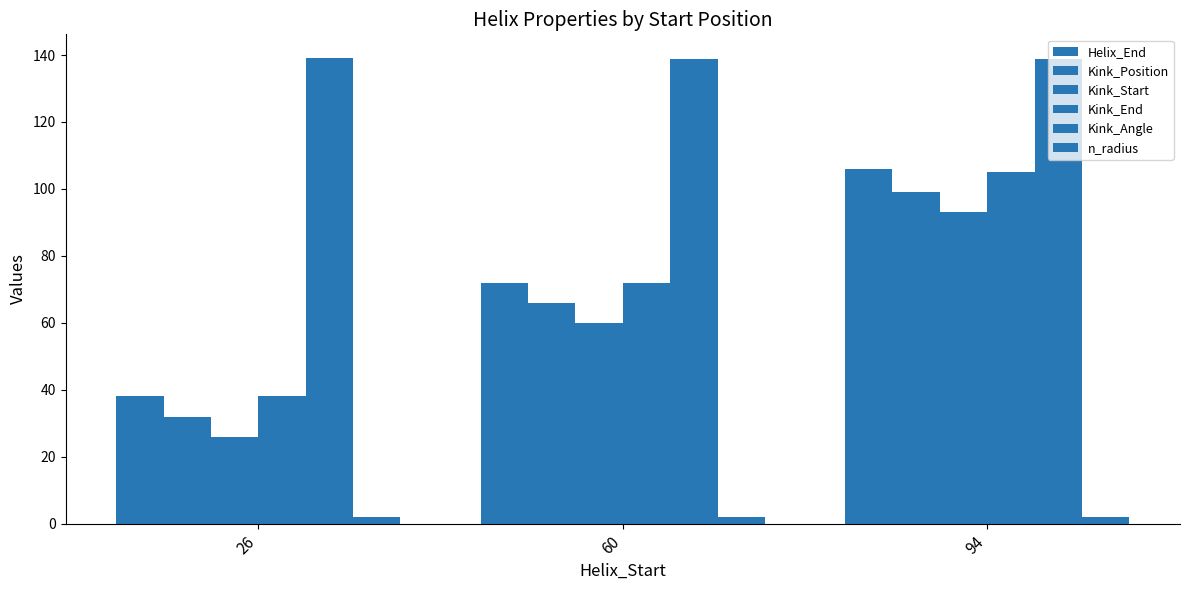

Which series changed the most between 26 and 94?

Helix_End